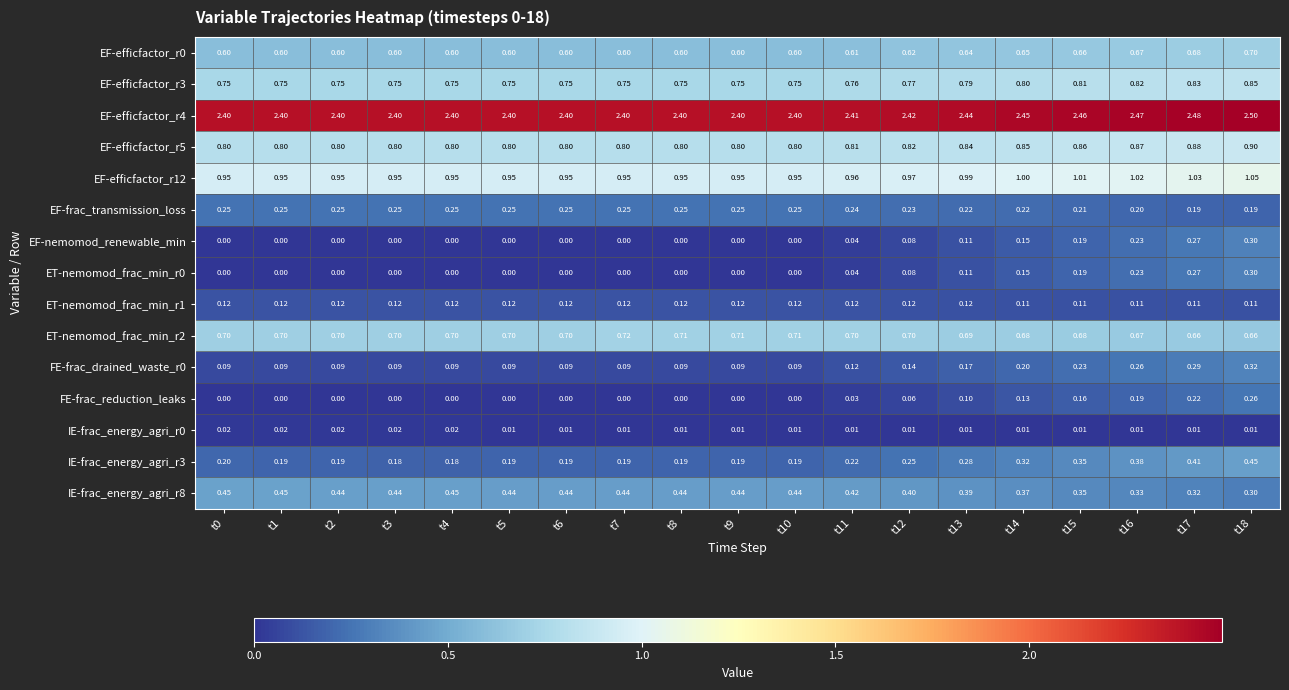

How many data points does each series have?

19